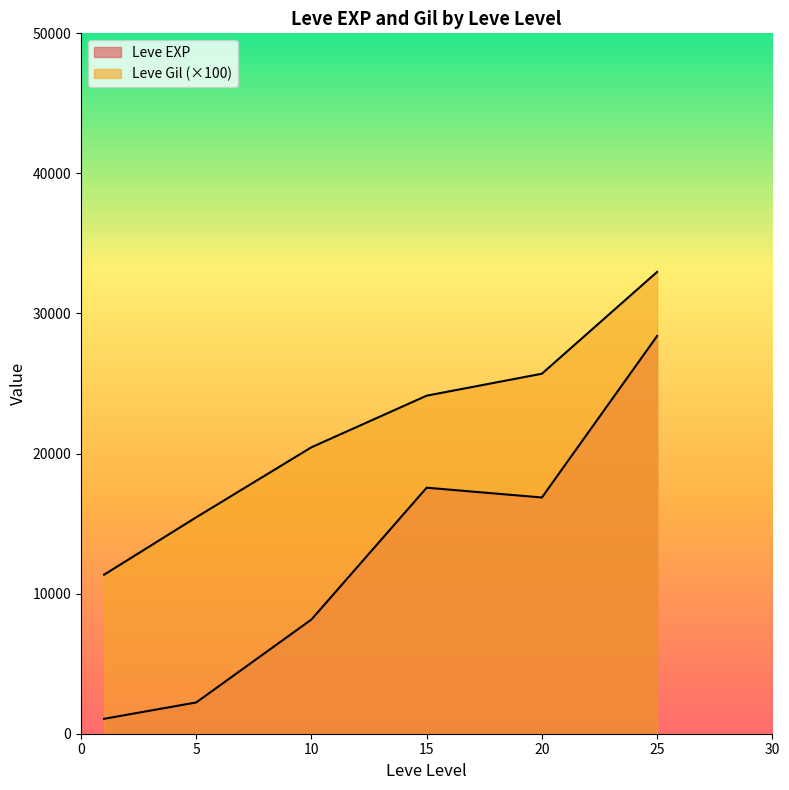

Does the chart have visible grid lines?

No